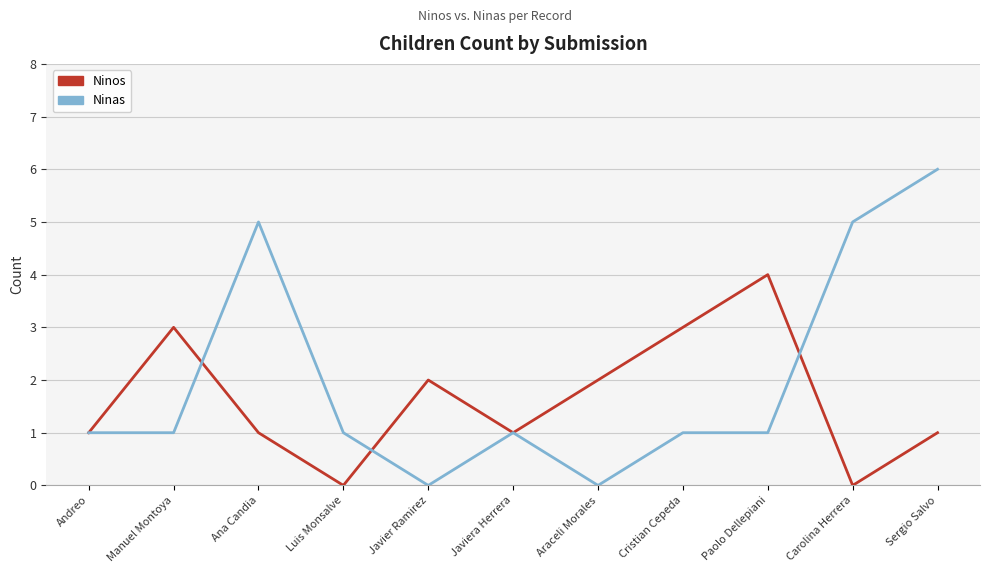

Rank the series at Manuel Montoya from highest to lowest value.

Ninos, Ninas